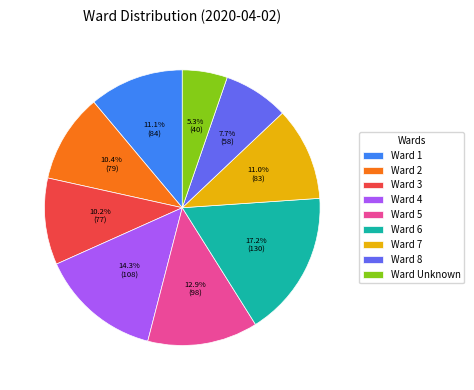

To the nearest percent, what is the average slice percentage?

11%